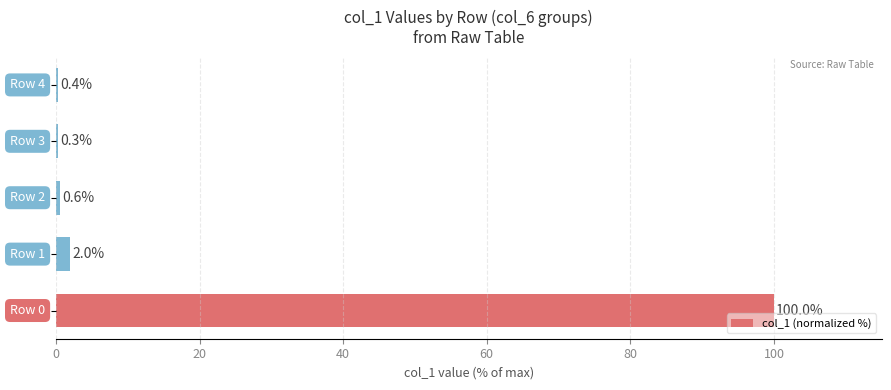

What is the greatest value displayed?

100.0